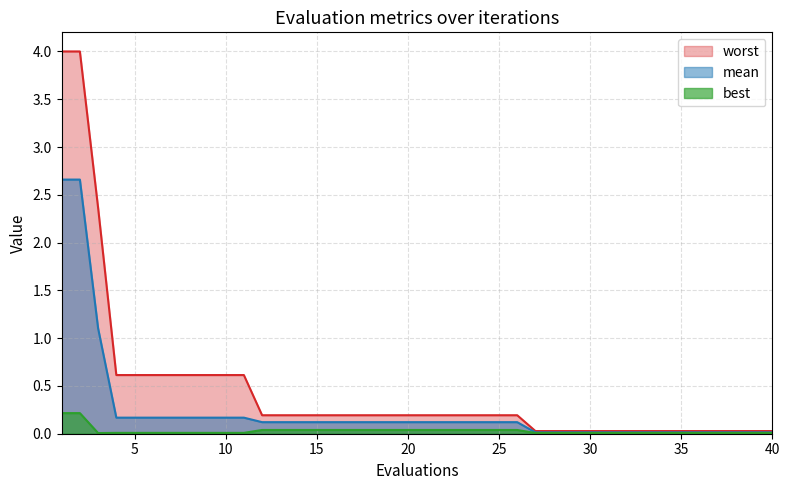

Rank the series by their maximum value, from highest to lowest.

worst, mean, best